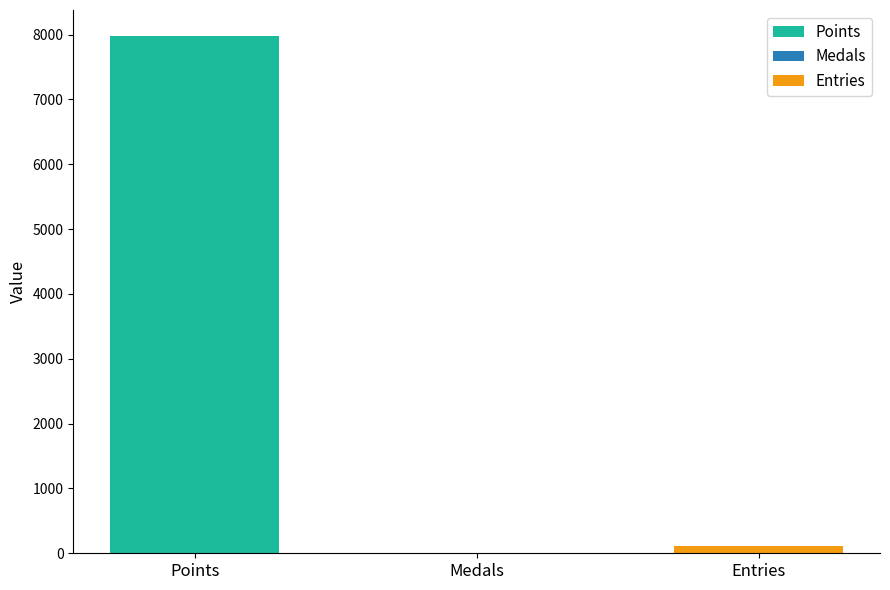

How many groups of bars are there?

1